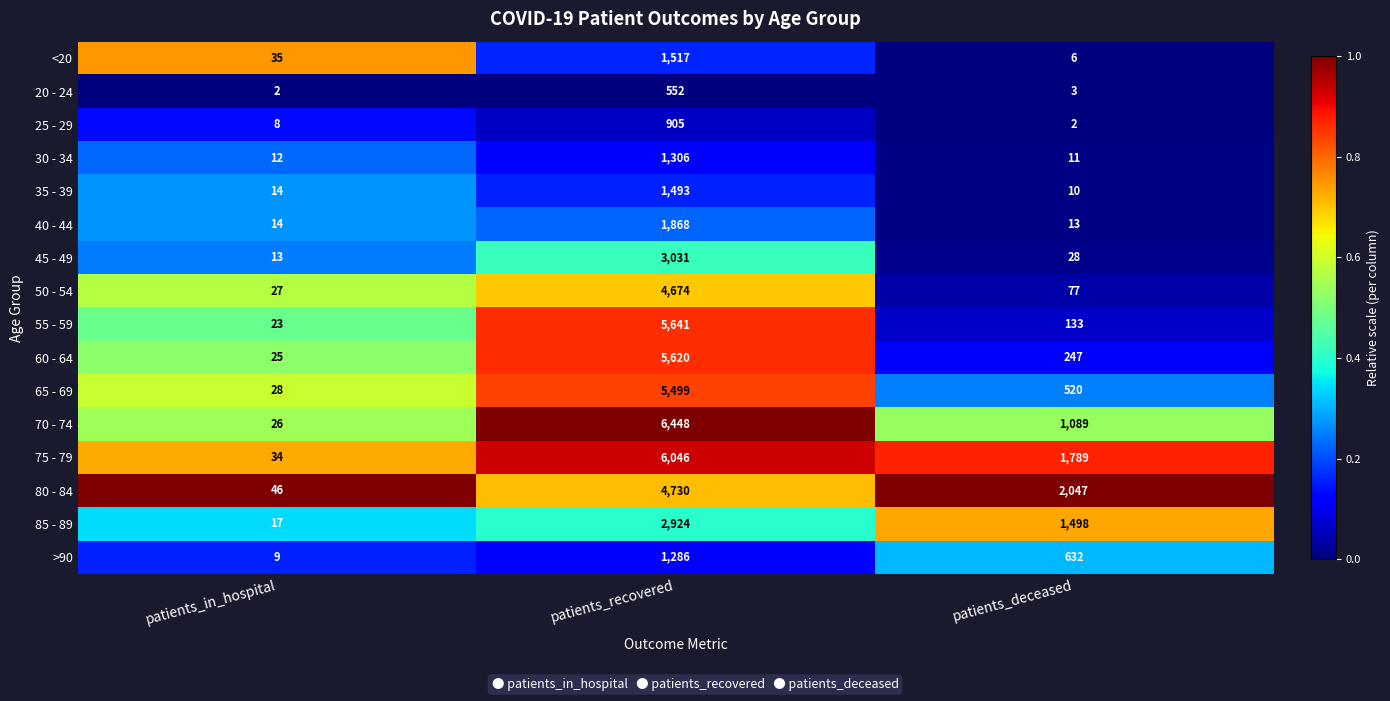

At which label does >90 reach its peak?

patients_recovered